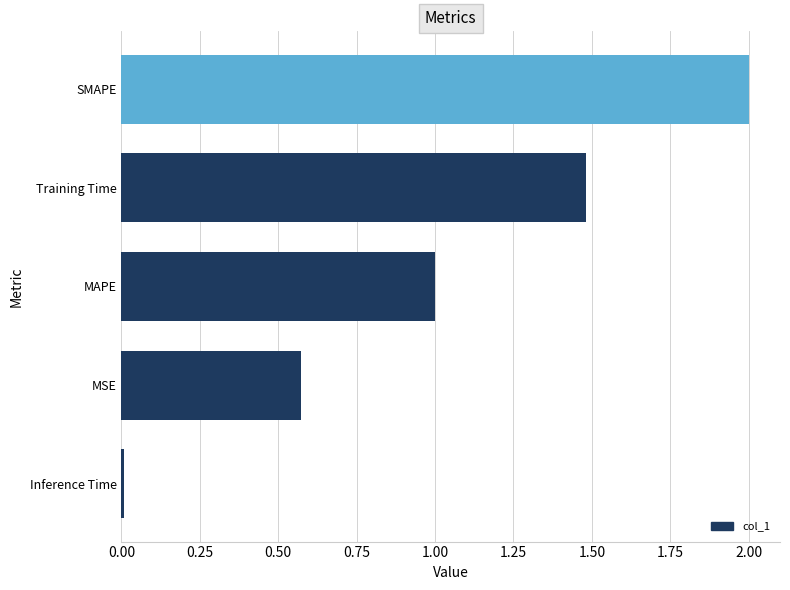

How many data points does each series have?

5